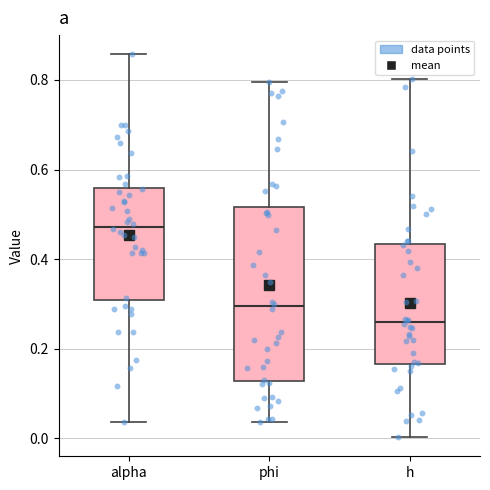

Reading left to right, read every box against the y-axis: the position of its median line, the range the box covers, and the ends of its whiskers. The values are not printed on the chart, so give them approximately, as read against the axis.

alpha: median 0.48, box 0.30 to 0.56, whiskers 0.04 to 0.86
phi: median 0.30, box 0.12 to 0.52, whiskers 0.04 to 0.80
h: median 0.26, box 0.16 to 0.44, whiskers 0.00 to 0.80